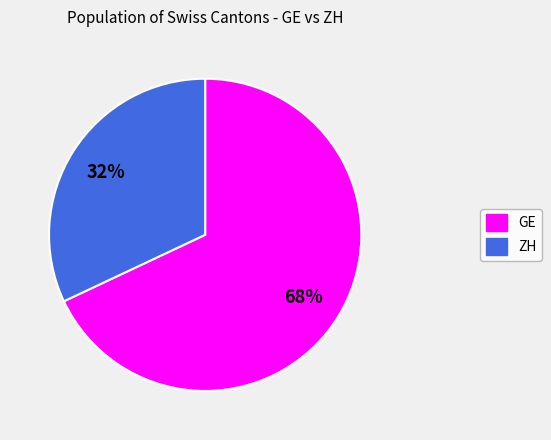

Is there a majority slice in this chart?

Yes